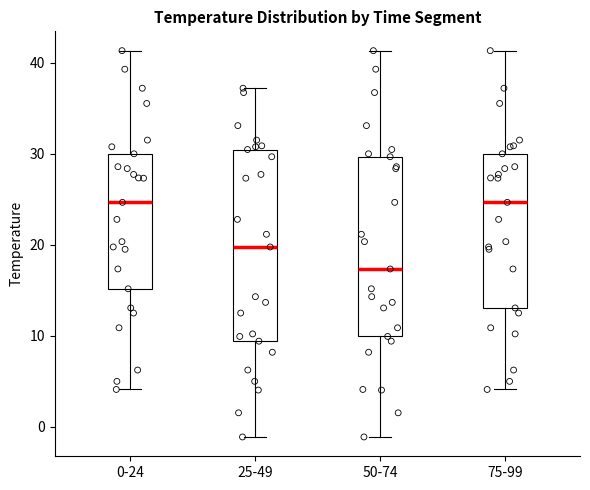

Reading left to right, transcribe this box plot: for each box, give where its median line is, the range the box spans, and where its two whiskers end, as read against the y-axis. The values are not printed on the chart, so give them approximately, as read against the axis.

0-24: median 25, box 15 to 30, whiskers 4 to 41
25-49: median 20, box 9 to 30, whiskers -1 to 37
50-74: median 17, box 10 to 30, whiskers -1 to 41
75-99: median 25, box 13 to 30, whiskers 4 to 41